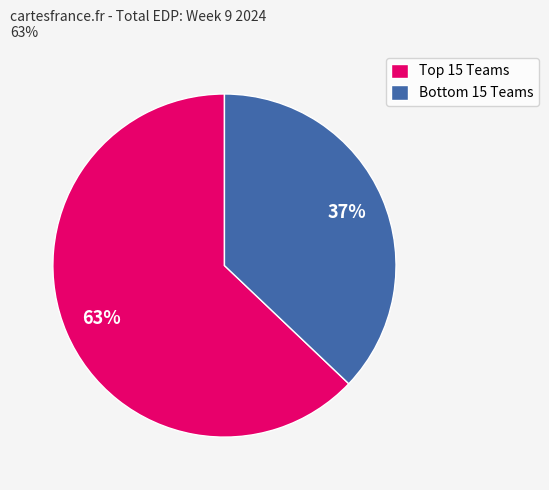

Which category has the smallest portion of the pie?

Bottom 15 Teams